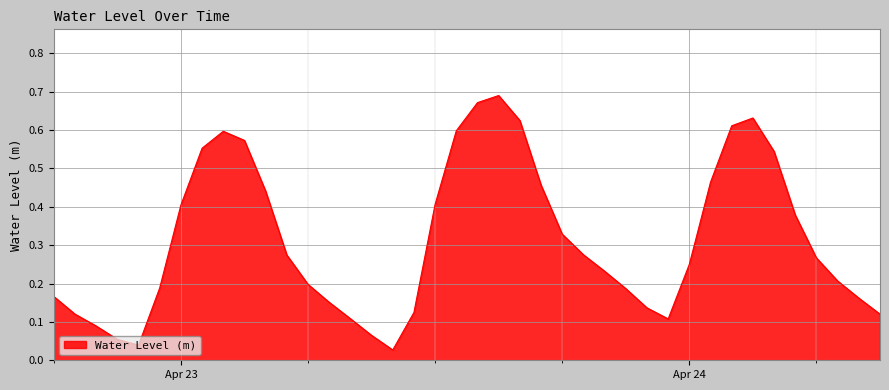

Does the chart display data point markers on the line(s)?

No